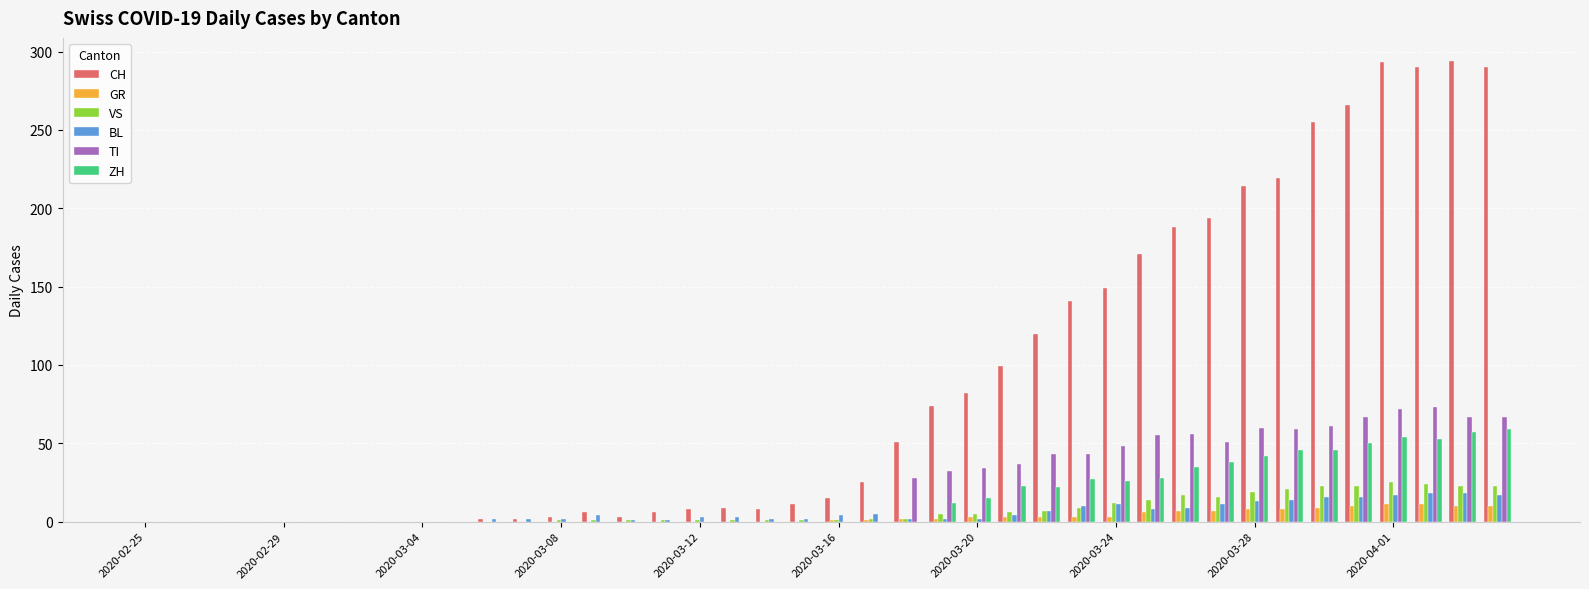

What are all the series names shown in the legend?

CH, GR, VS, BL, TI, ZH